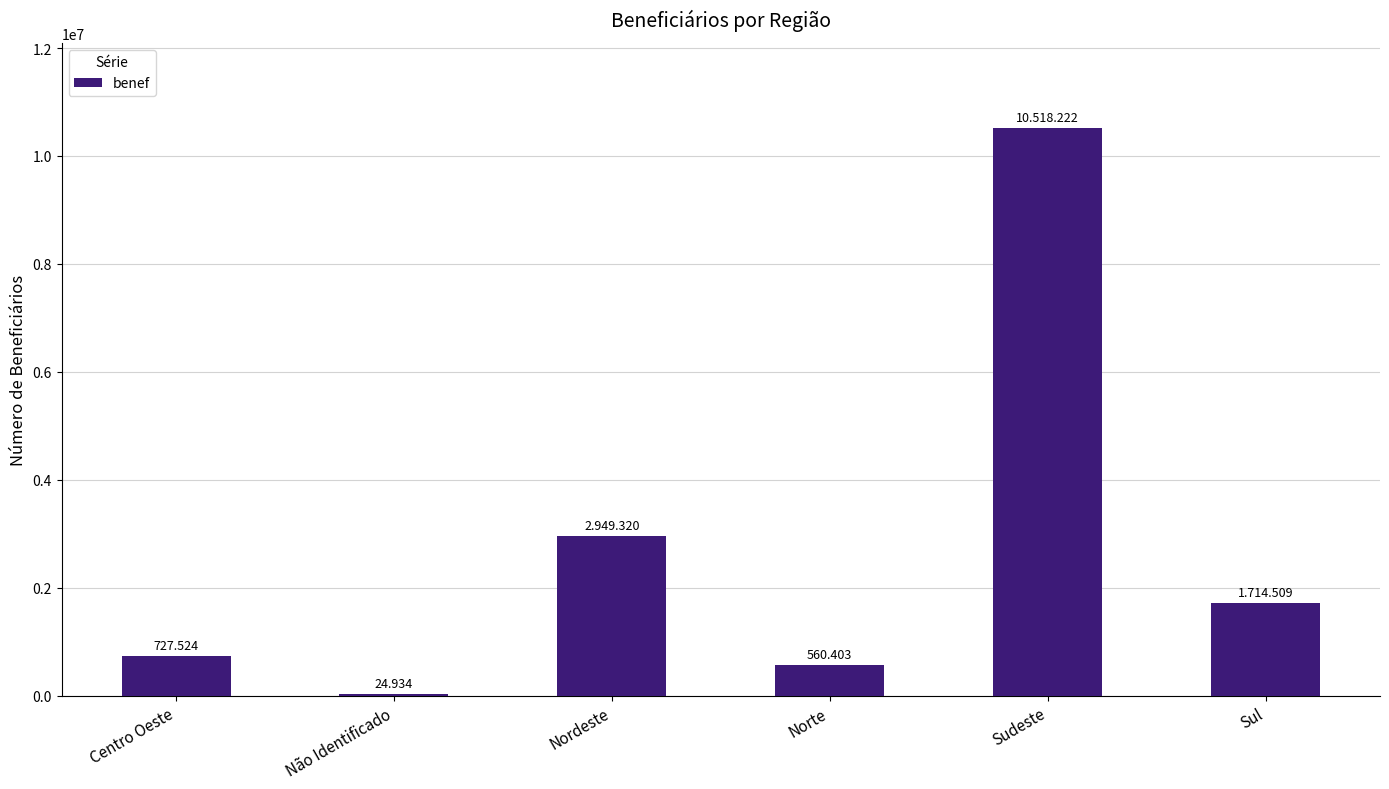

Between Sul and Nordeste, which is larger?

Nordeste